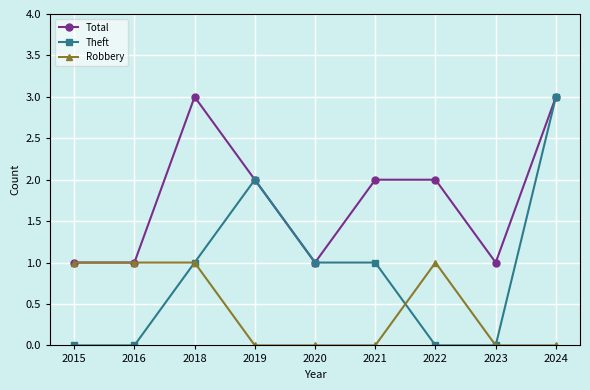

At which category is the sum across all series the highest?

2024